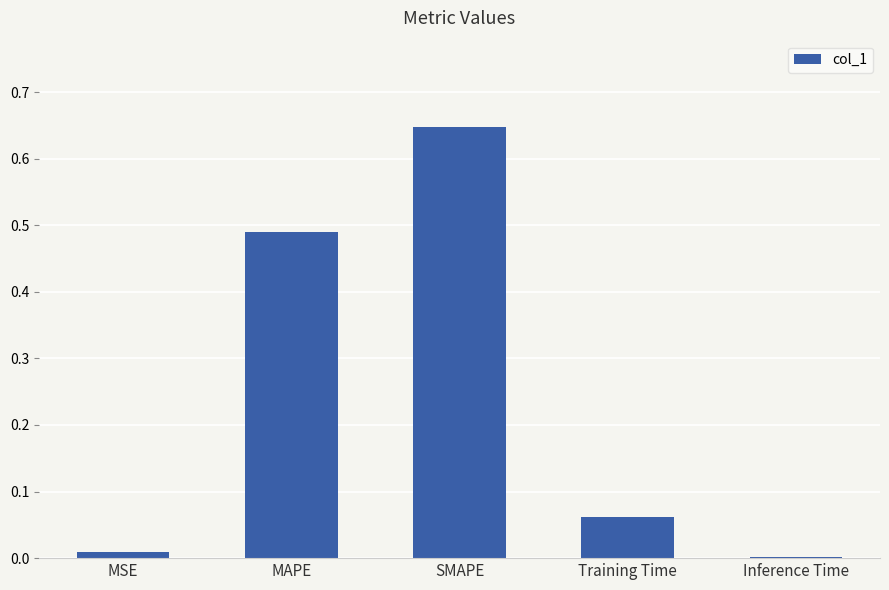

Which label corresponds to the largest value in the chart?

SMAPE